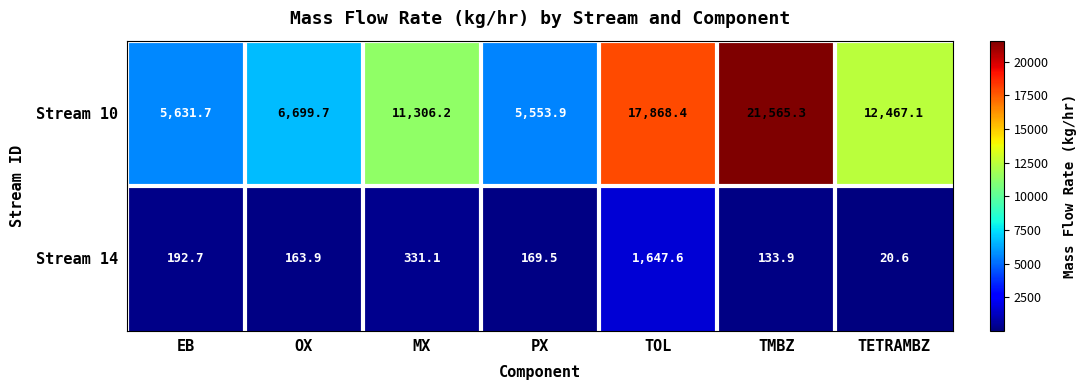

What is the difference between the highest and lowest values at PX?

5384.4